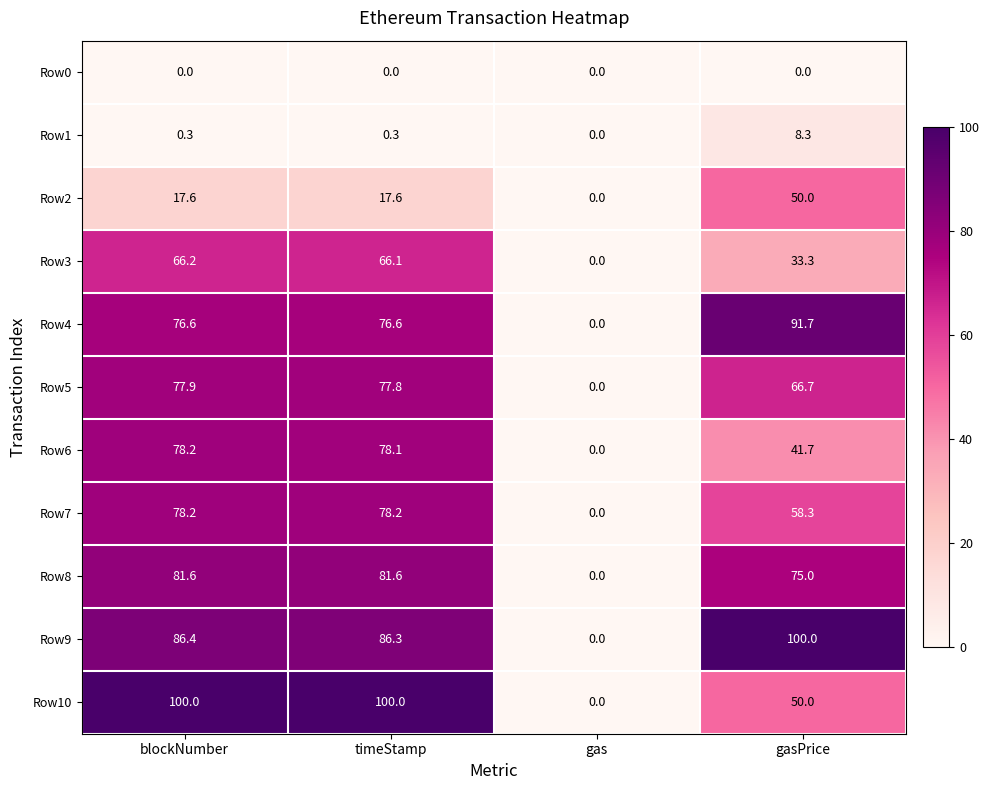

At timeStamp, list the series in order from smallest to largest.

Row0, Row1, Row2, Row3, Row4, Row5, Row6, Row7, Row8, Row9, Row10